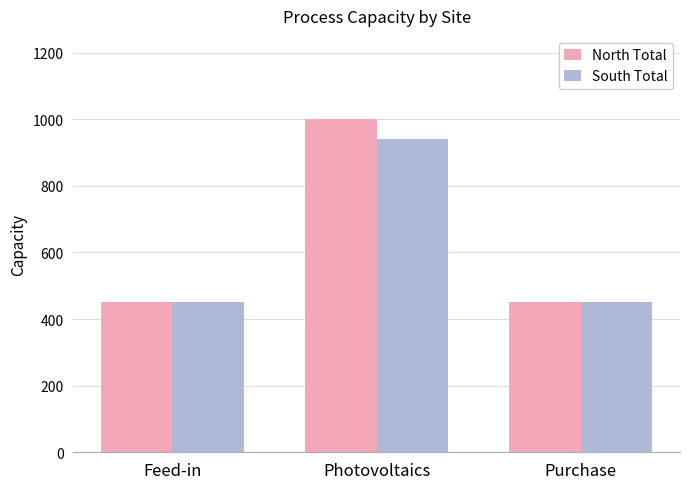

What is the value of the South Total bar at the 3rd from the left?

450.0